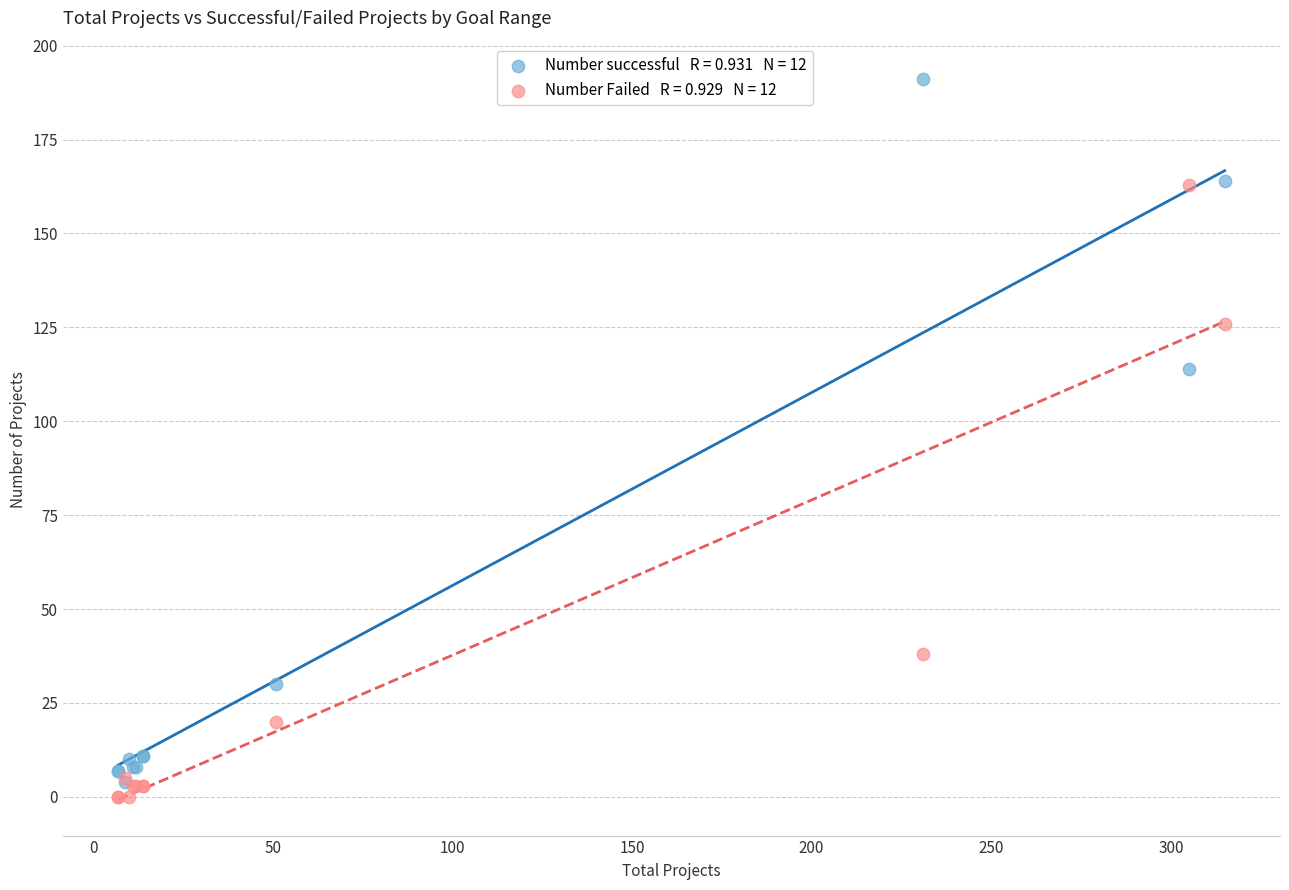

Across all series, what Y value is closest to 95?

114